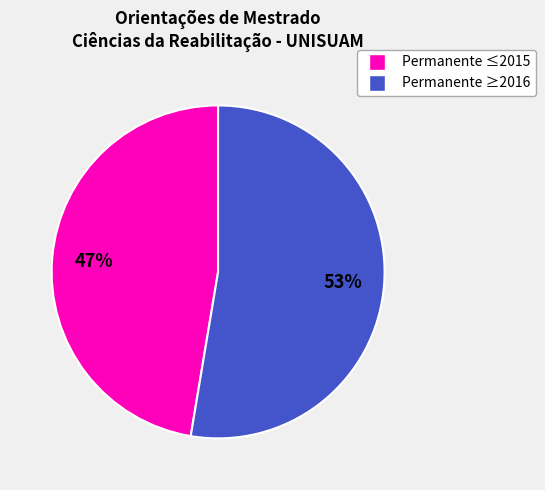

How many segments does this pie chart have?

2